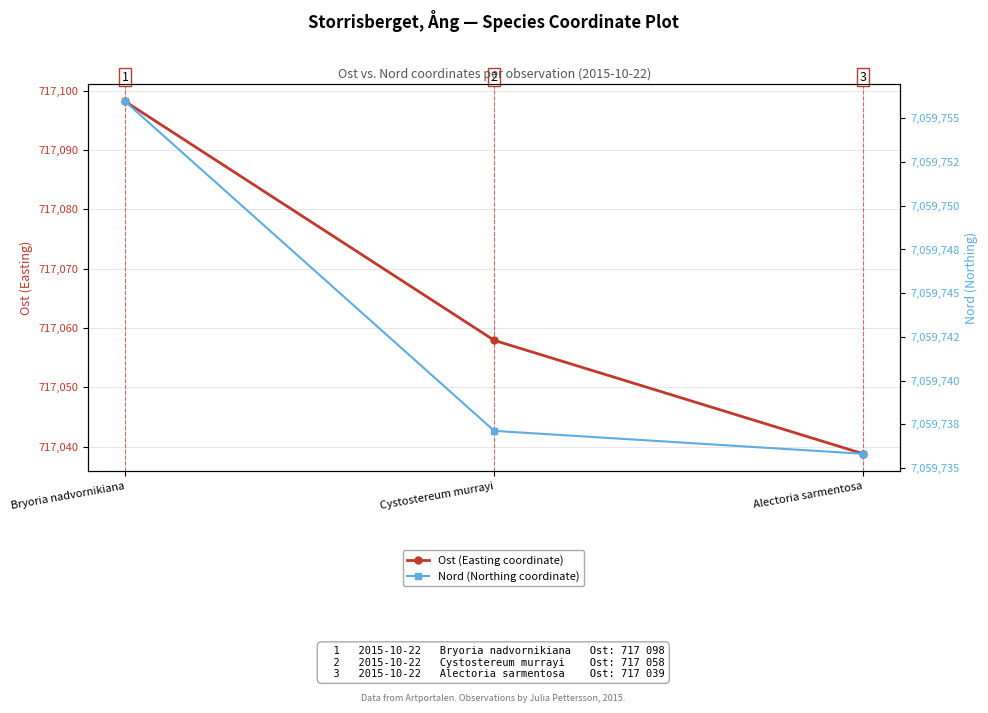

List the labels in order of Nord (Northing coordinate) value, smallest first.

Alectoria sarmentosa, Cystostereum murrayi, Bryoria nadvornikiana